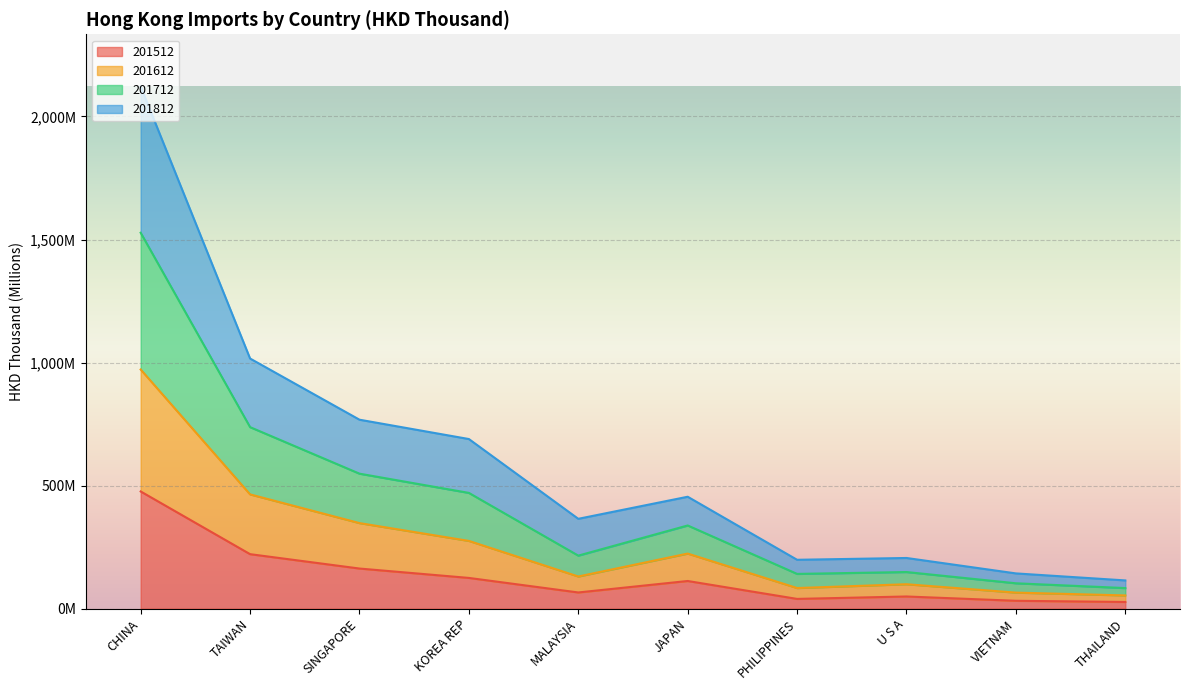

Does the chart display data point markers on the line(s)?

No